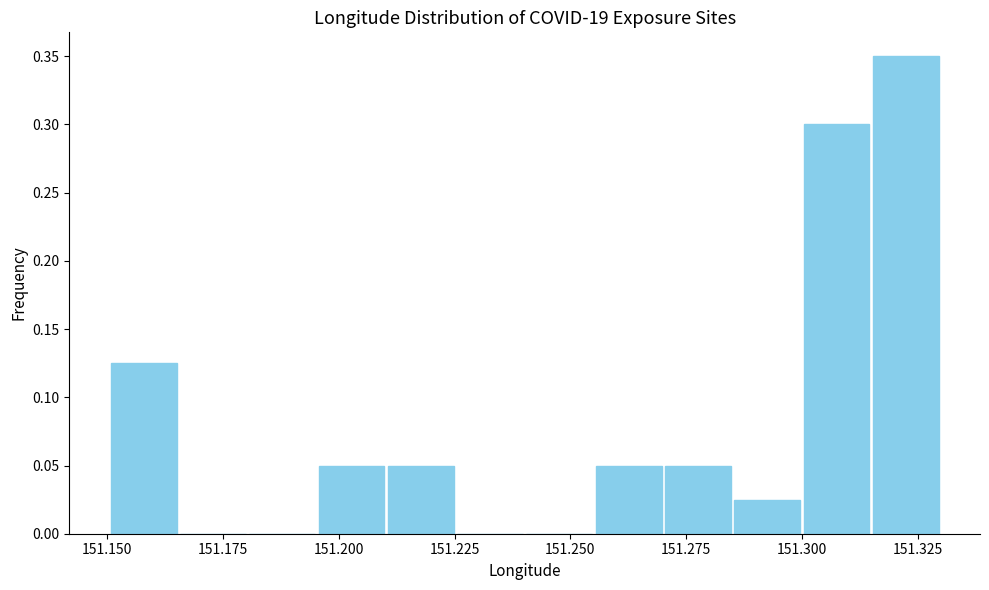

Around what value on the x-axis is the tallest bar? Give the approximate position of its centre, as read against the axis.

151.320